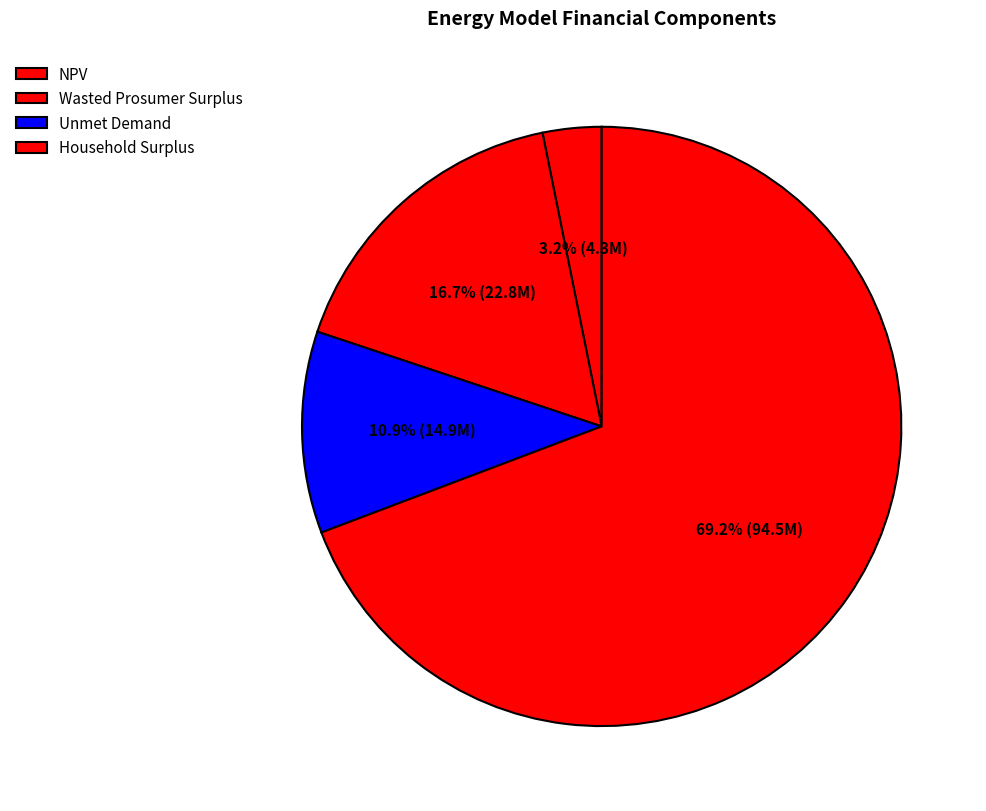

To the nearest percent, what portion does NPV represent?

3%